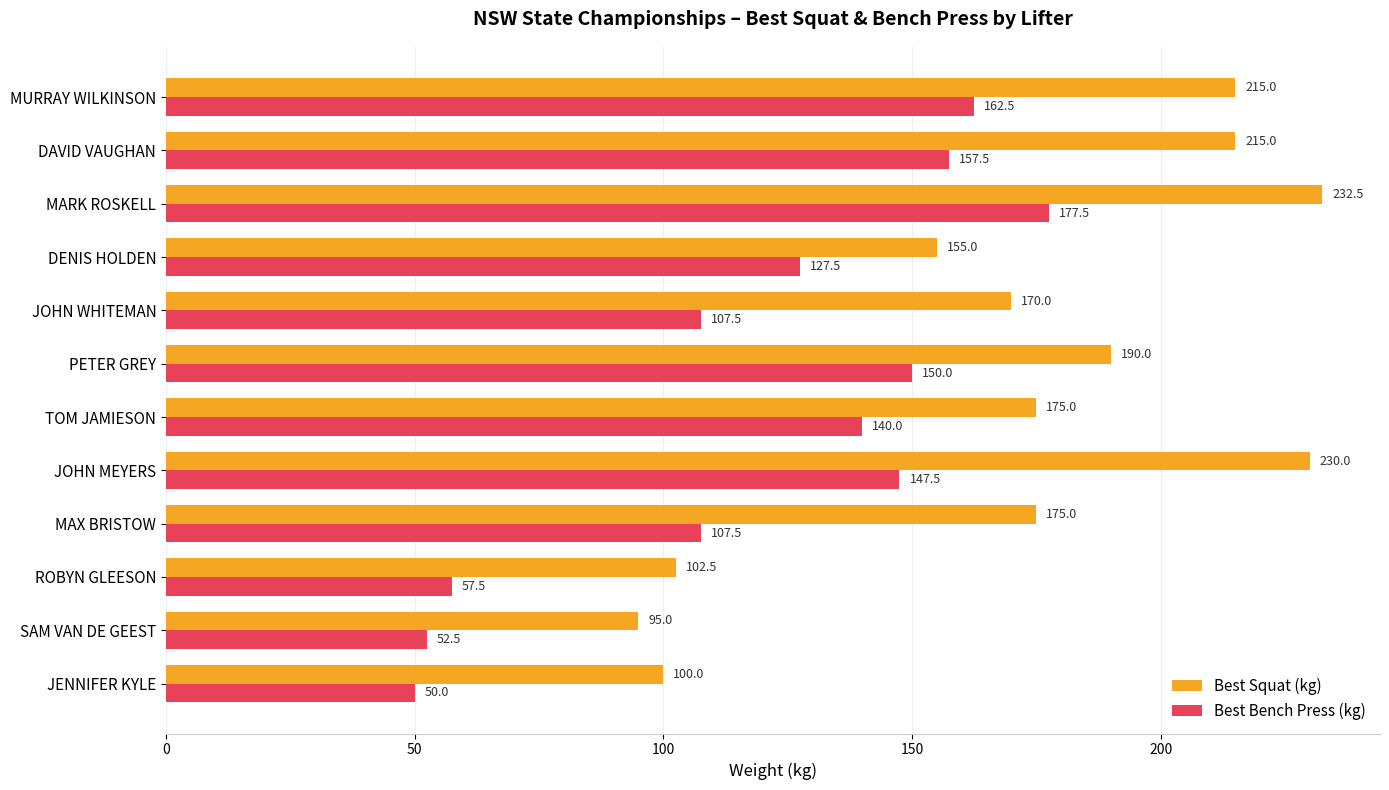

Which series changed the most between JENNIFER KYLE and DAVID VAUGHAN?

Best Squat (kg)